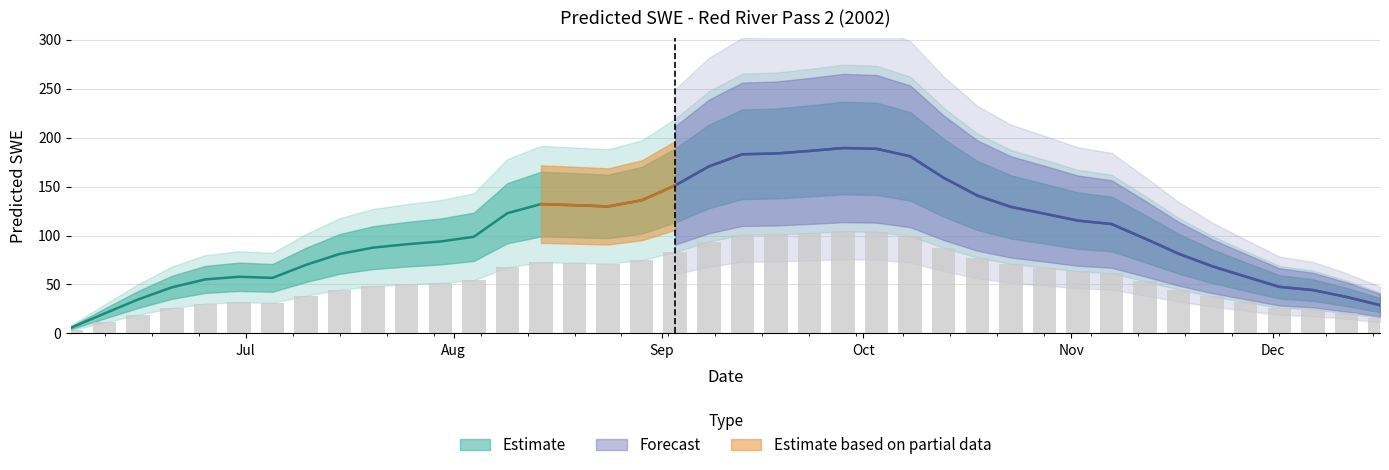

Rank the categories by value from lowest to highest.

2002-06-05, 2002-06-10, 2002-12-17, 2002-06-15, 2002-12-12, 2002-12-07, 2002-06-20, 2002-12-02, 2002-06-25, 2002-07-05, 2002-06-30, 2002-11-27, 2002-11-22, 2002-07-10, 2002-07-15, 2002-11-17, 2002-07-20, 2002-07-25, 2002-07-30, 2002-11-12, 2002-08-04, 2002-11-07, 2002-11-02, 2002-10-28, 2002-08-09, 2002-10-23, 2002-08-24, 2002-08-19, 2002-08-14, 2002-08-29, 2002-10-18, 2002-09-03, 2002-10-13, 2002-09-08, 2002-10-08, 2002-09-13, 2002-09-18, 2002-09-23, 2002-10-03, 2002-09-28